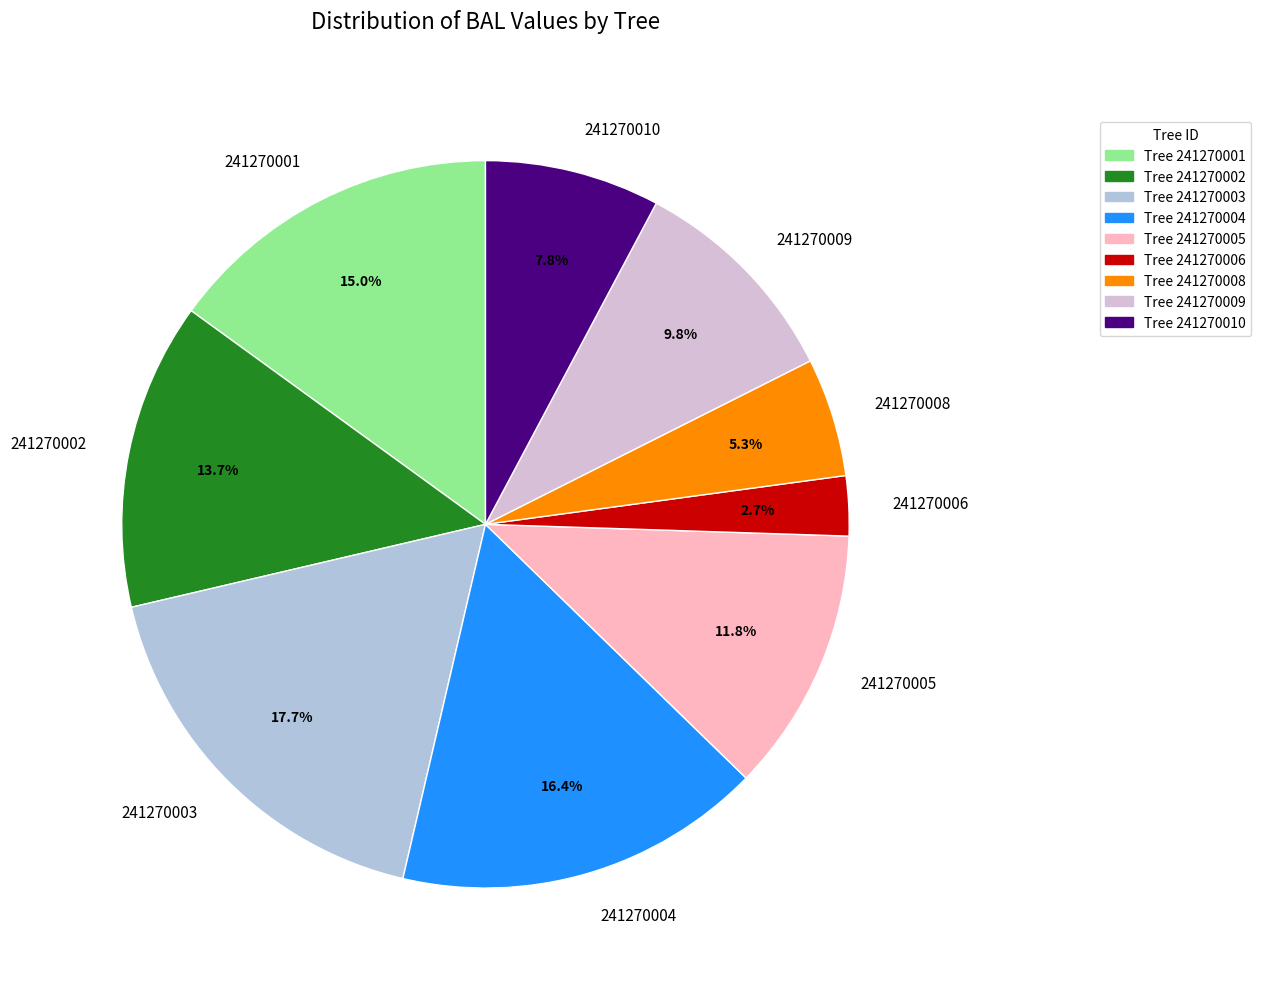

To the nearest percent, what is the difference between the largest and smallest slice percentages?

15%